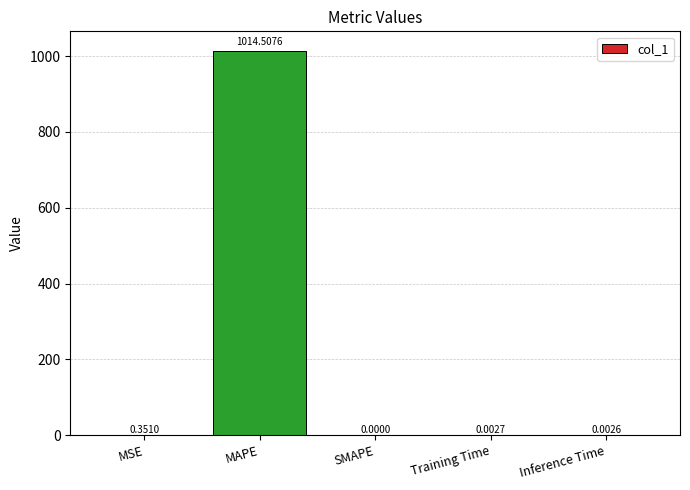

What is the average value?

203.0